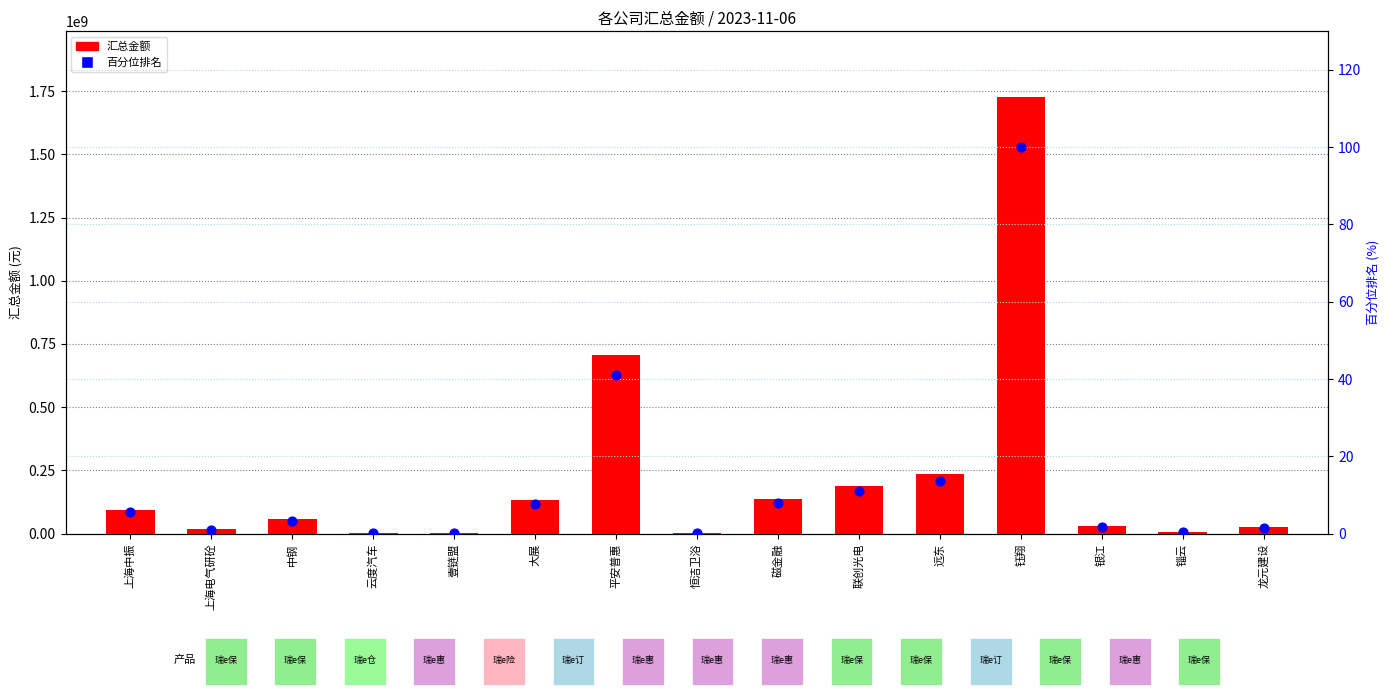

Which series has the widest spread of Y values?

汇总金额